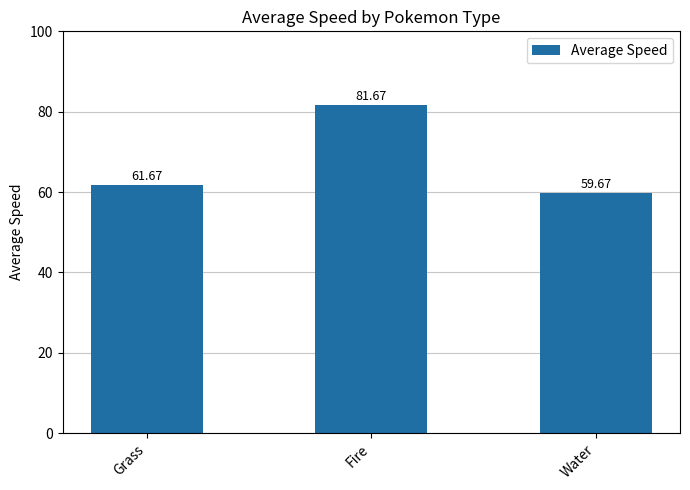

Which label corresponds to the largest value in the chart?

Fire